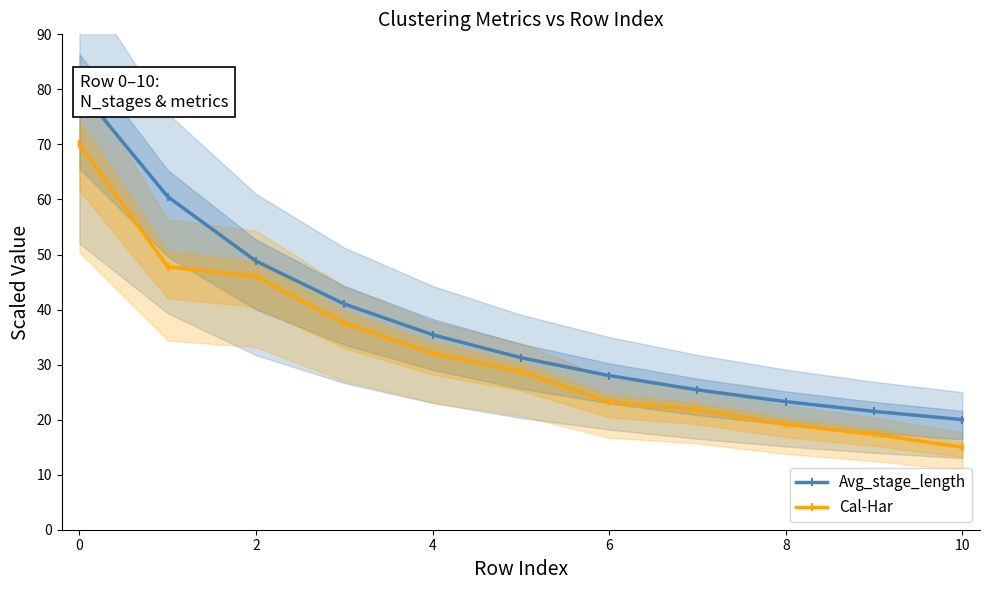

Between 2 and 8, which series saw the biggest shift?

Avg_stage_length